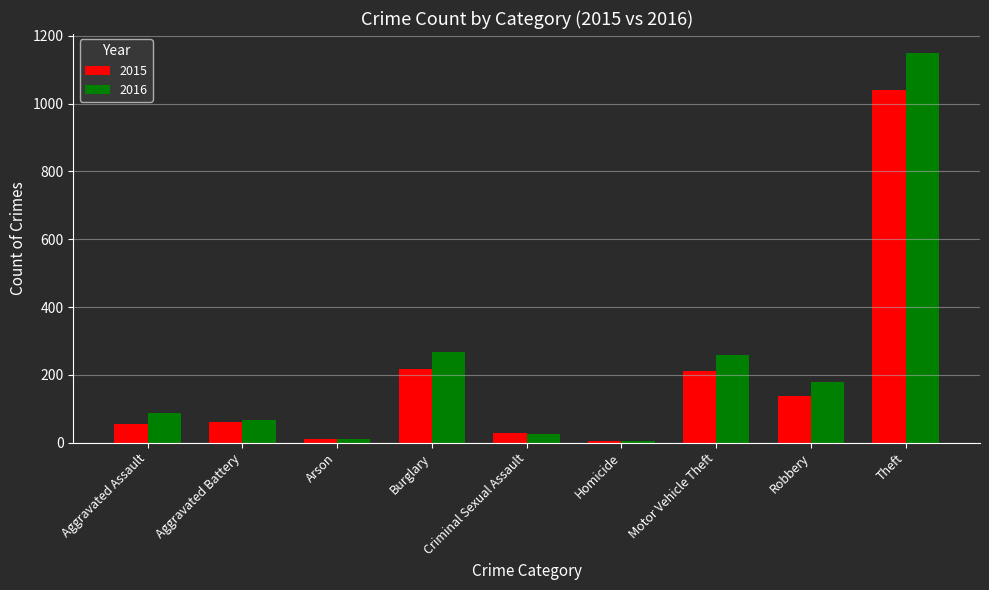

What is the maximum value for 2016?

1151